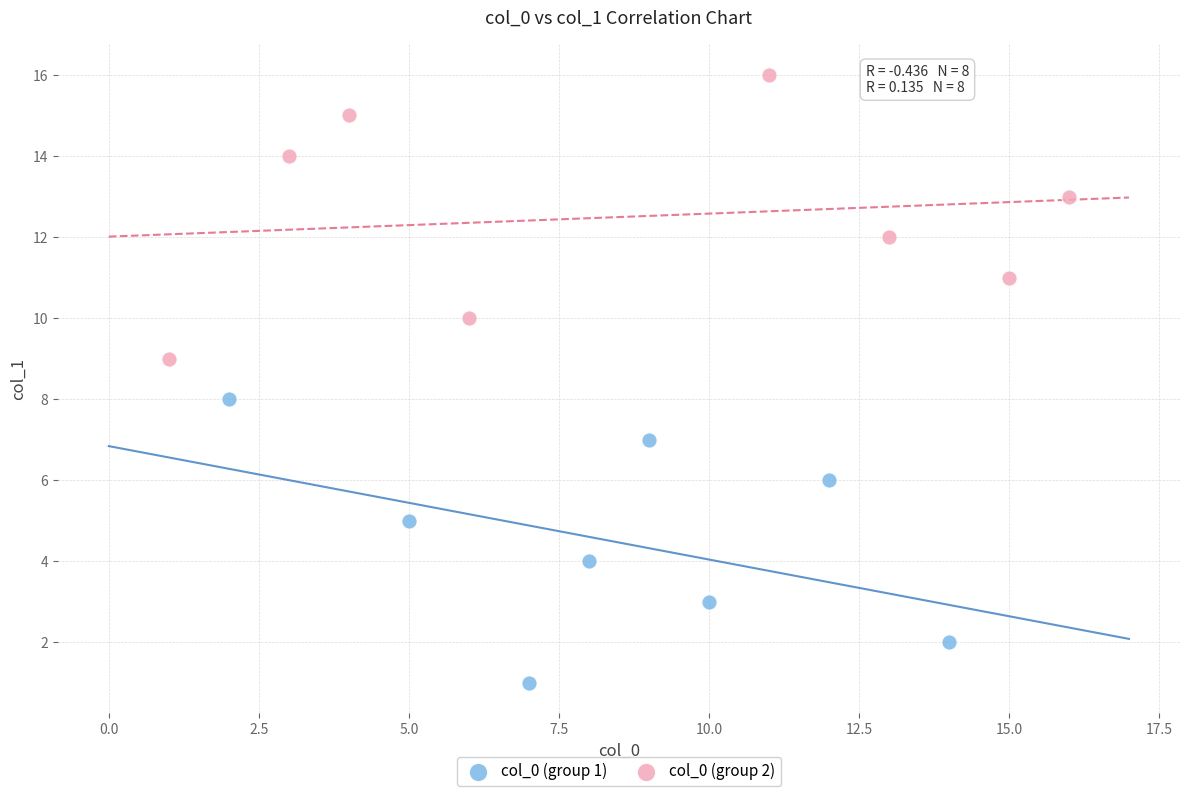

Which series reaches the minimum Y coordinate?

col_0 (group 1)